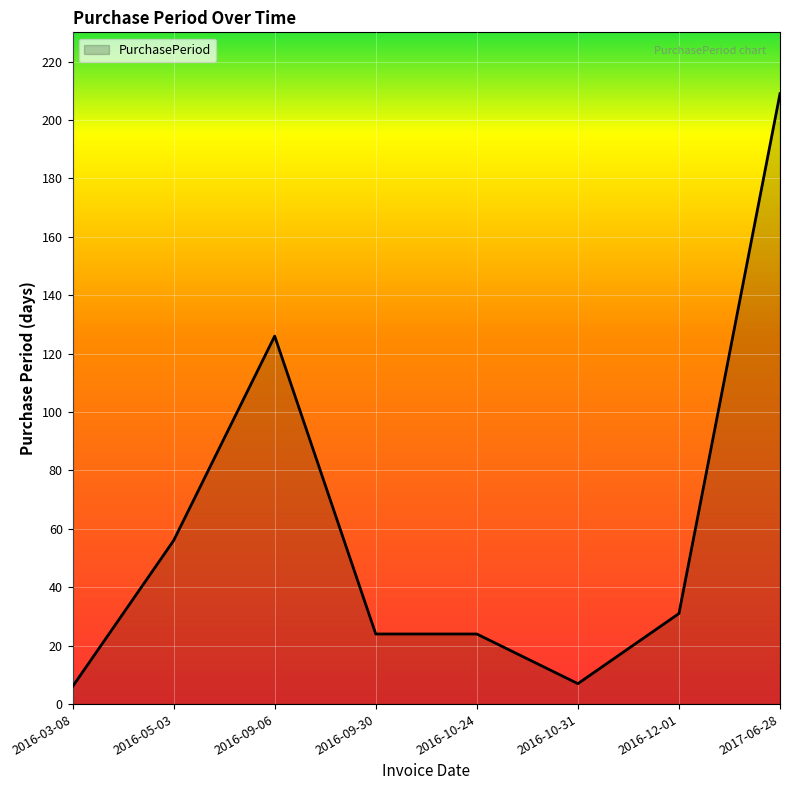

Is it true that the value at 2016-03-08 is 6?

True